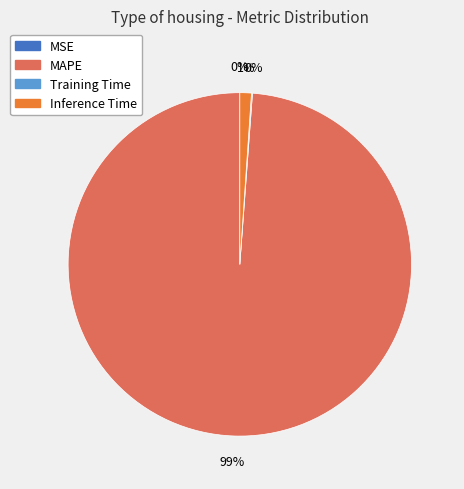

To the nearest percent, what is the average slice percentage?

25%